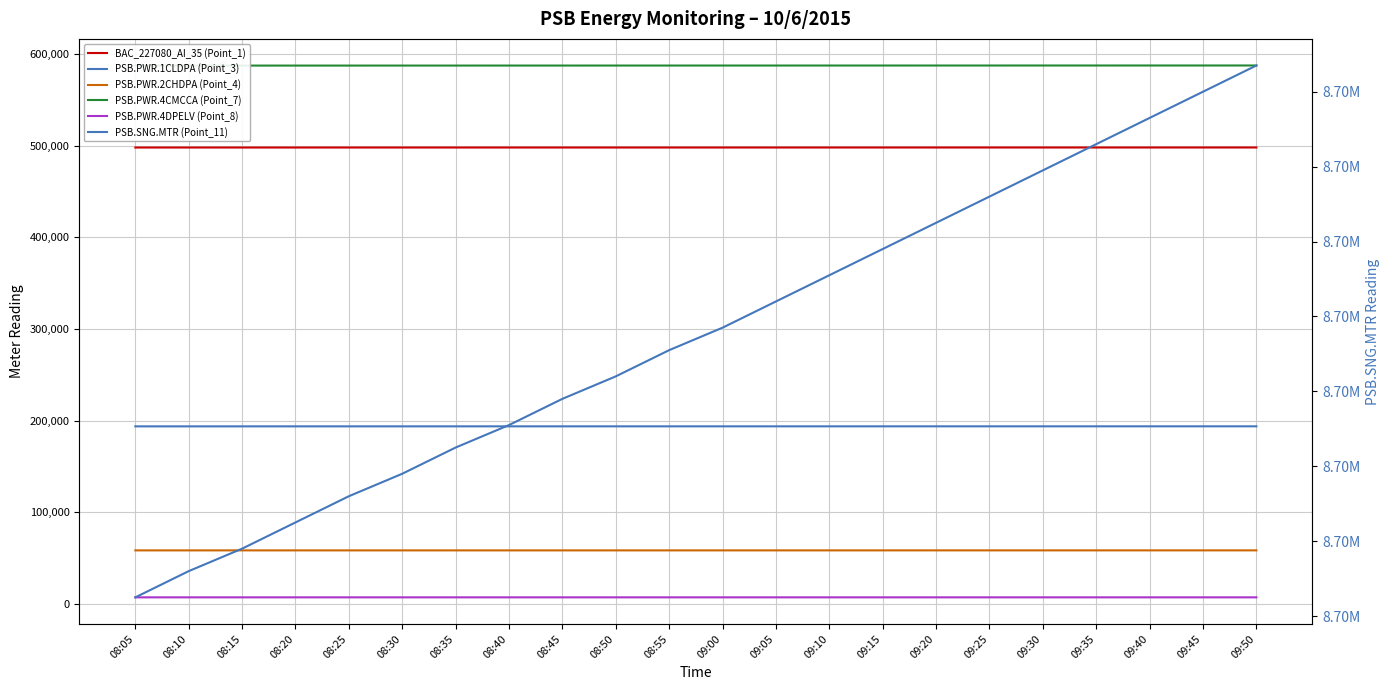

Is this an area chart (filled region under the line)?

No